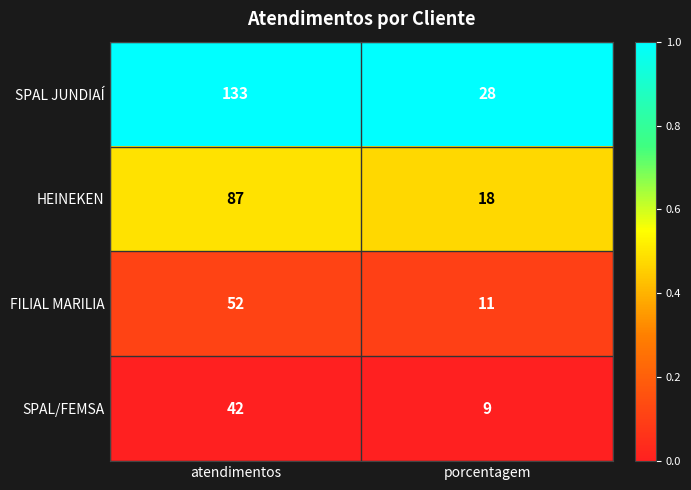

Reading right to left, what are all the values shown in this chart?

SPAL JUNDIAÍ: 28	133
HEINEKEN: 18	87
FILIAL MARILIA: 11	52
SPAL/FEMSA: 9	42